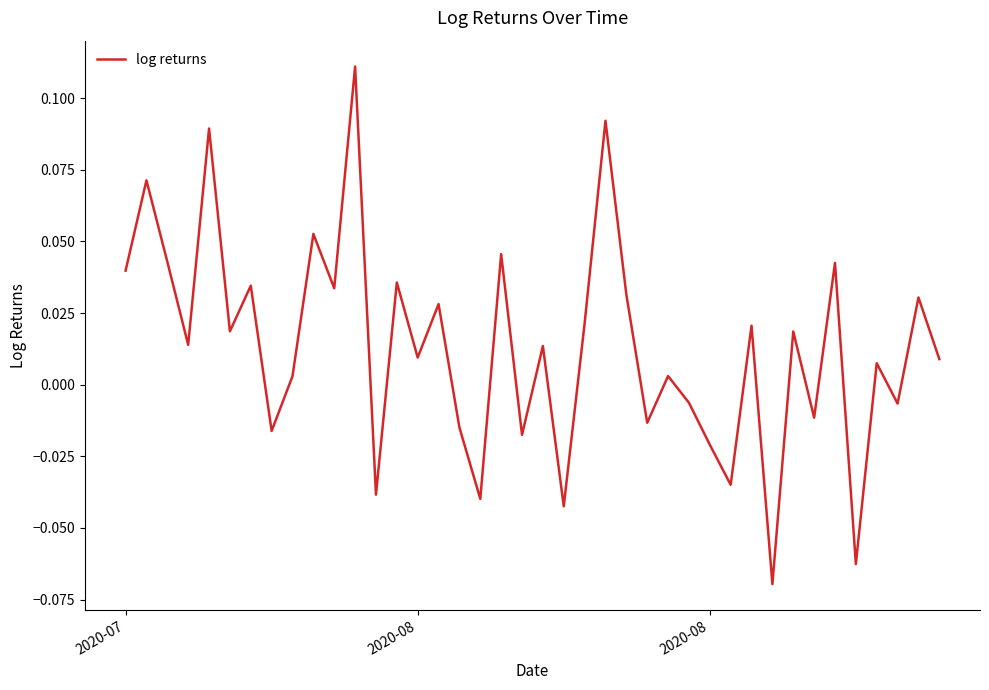

Reading left to right, extract all data points from this chart.

0.0	0.1	0.0	0.0	0.1	0.0	0.0	-0.0	0.0	0.1	0.0	0.1	-0.0	0.0	0.0	0.0	-0.0	-0.0	0.0	-0.0	0.0	-0.0	0.0	0.1	0.0	-0.0	0.0	-0.0	-0.0	-0.0	0.0	-0.1	0.0	-0.0	0.0	-0.1	0.0	-0.0	0.0	0.0